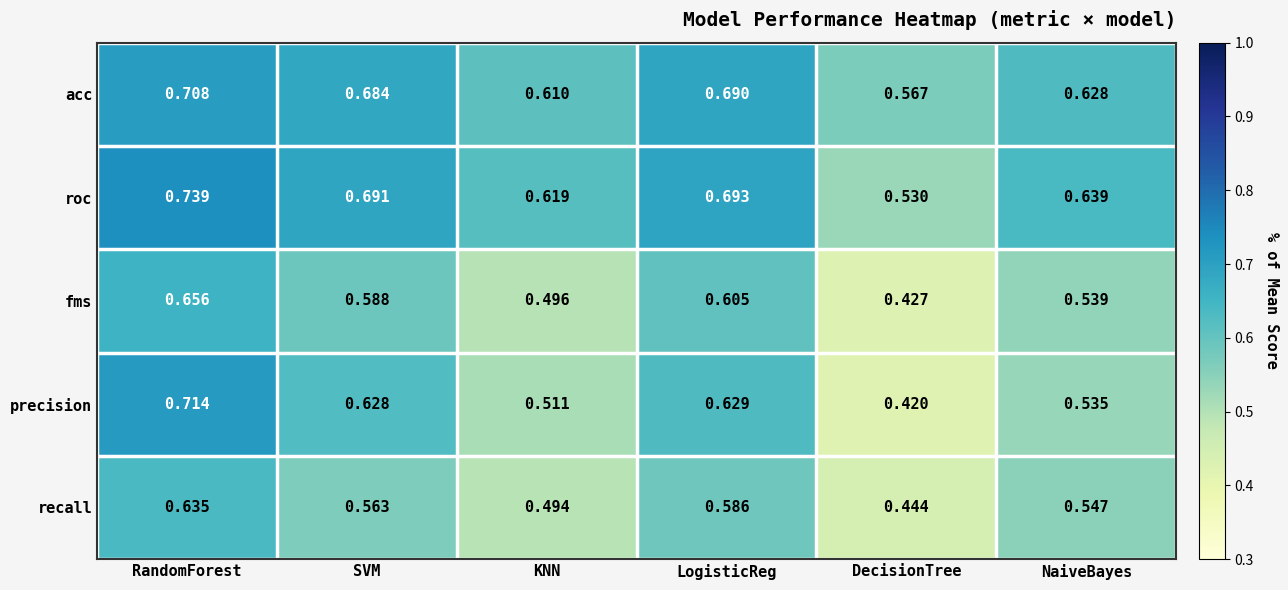

Which label corresponds to the smallest value in the chart?

DecisionTree